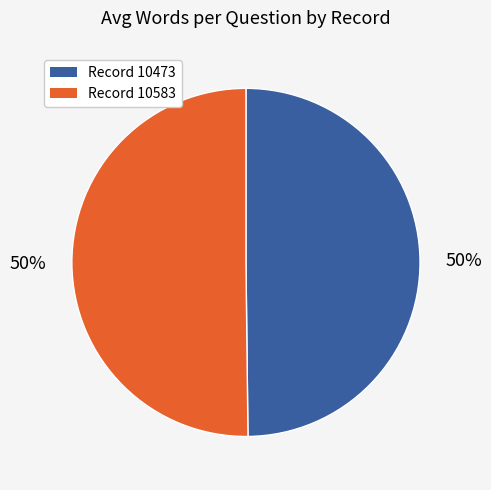

How many segments does this pie chart have?

2